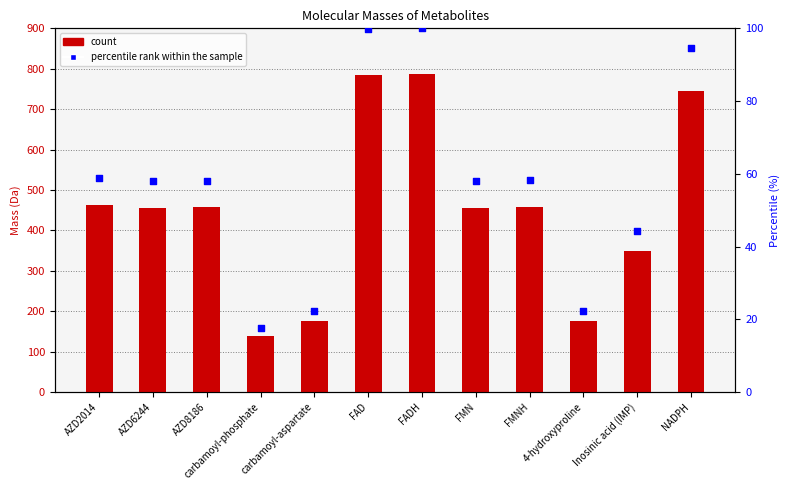

Which series has the widest spread of Y values?

count